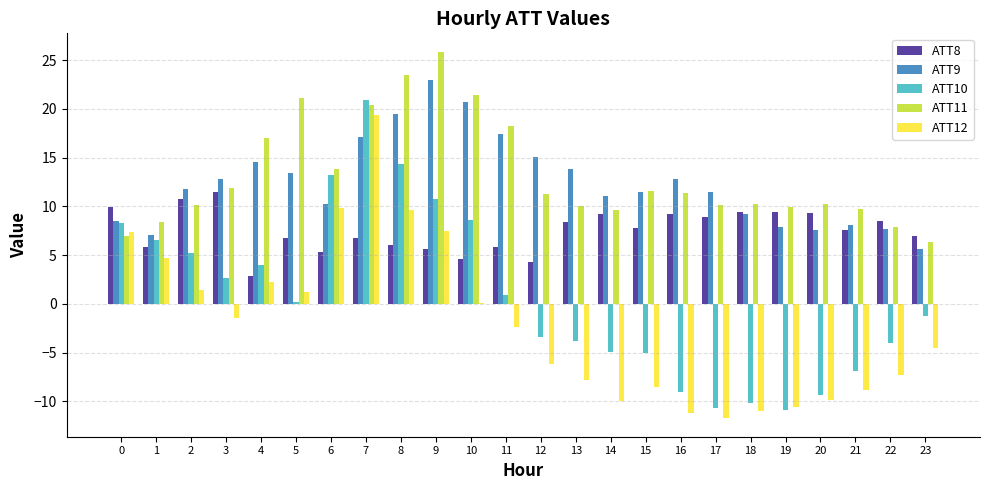

Between 2 and 13, which series saw the biggest shift?

ATT12